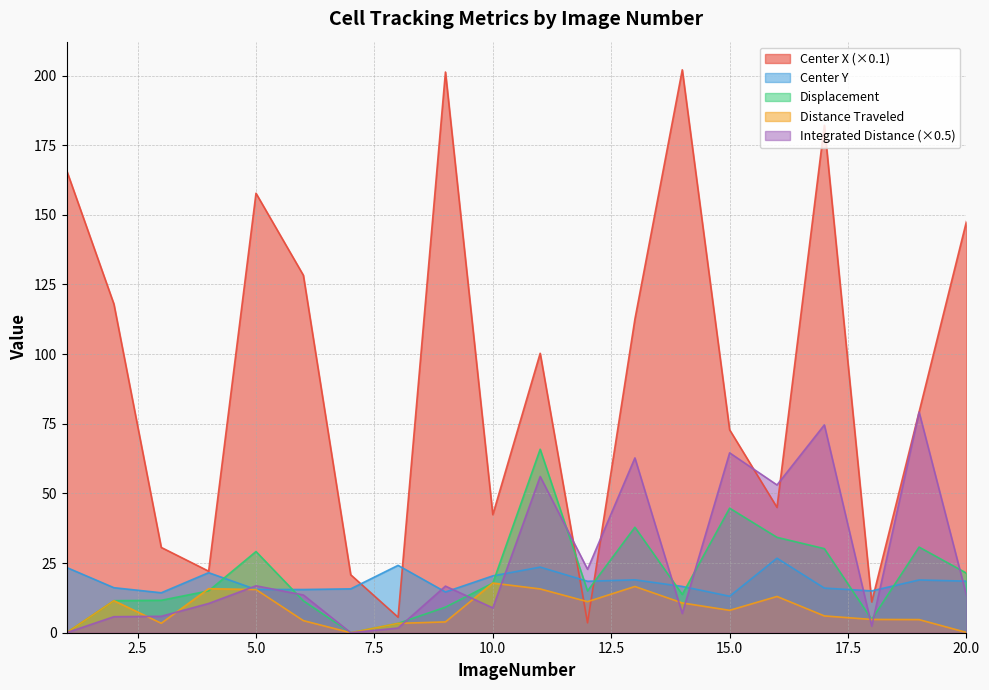

Does the chart have visible grid lines?

Yes